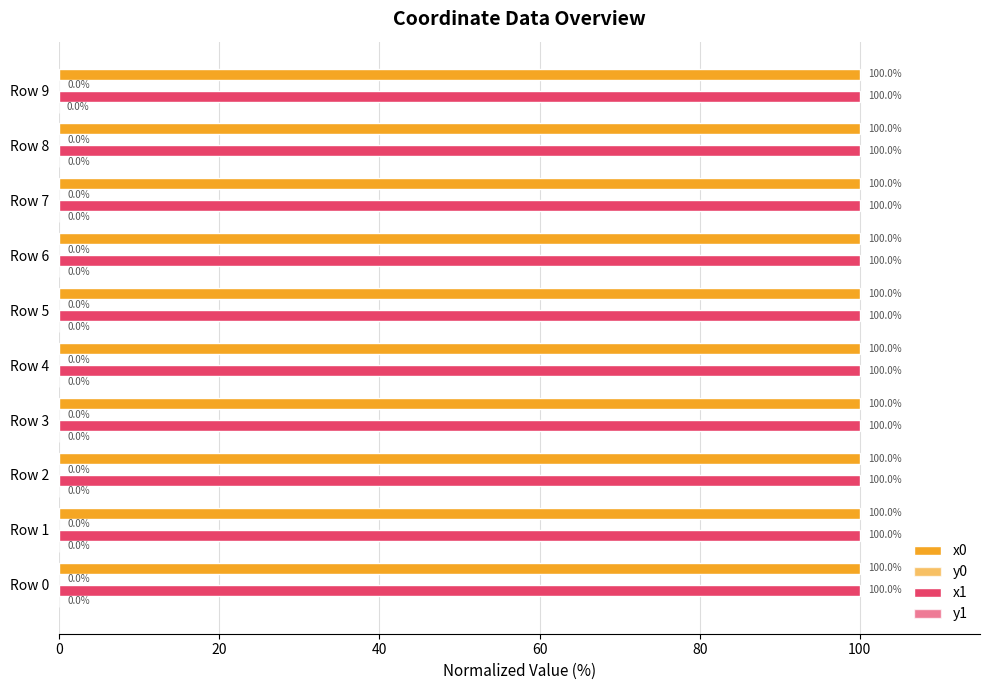

Count the number of data series in this chart.

4